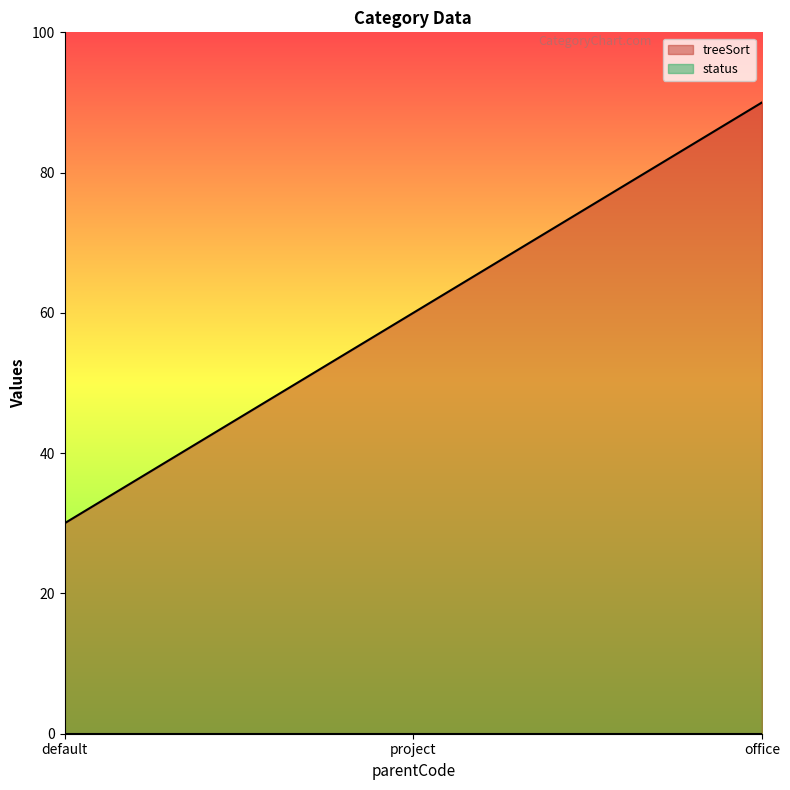

What is the label of the 1st point from the left?

default